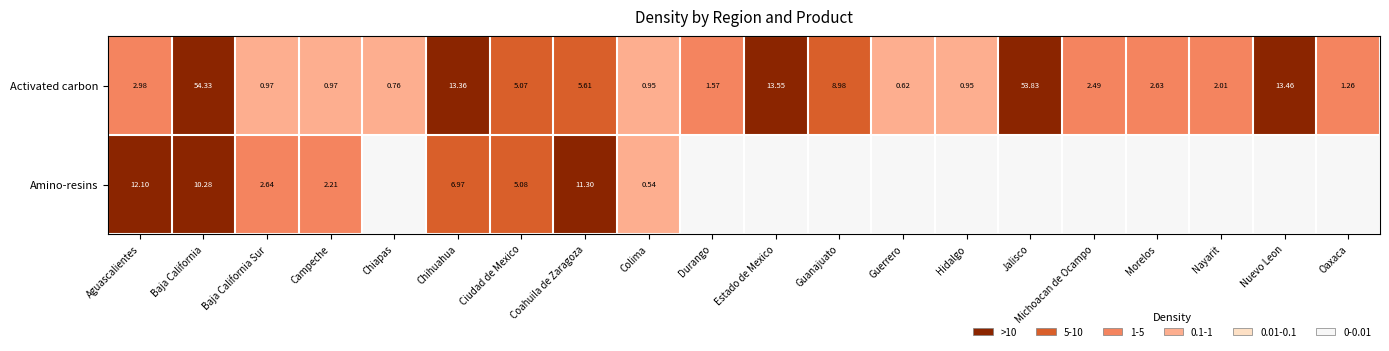

What is the difference between the highest and lowest values at Coahuila de Zaragoza?

5.7